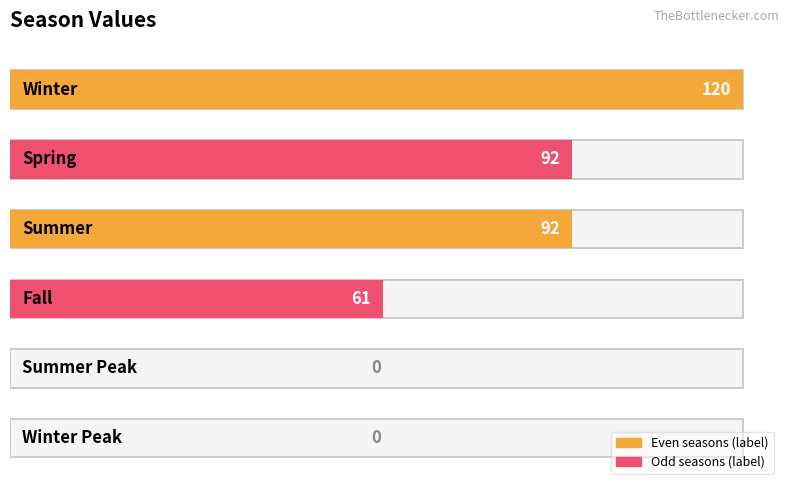

Where does the data first go above 92?

Winter